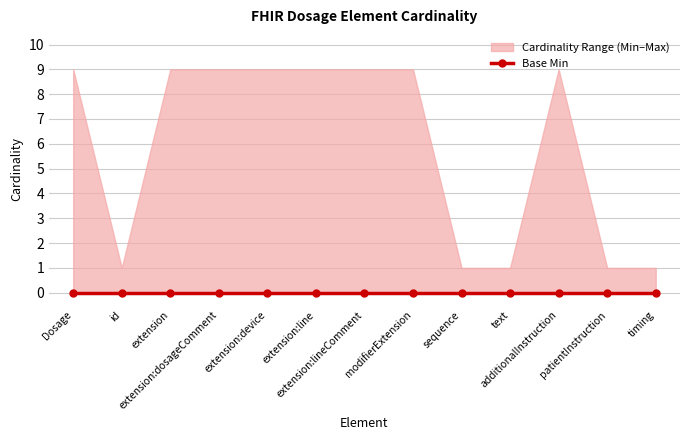

What position from the left is Dosage.id?

2